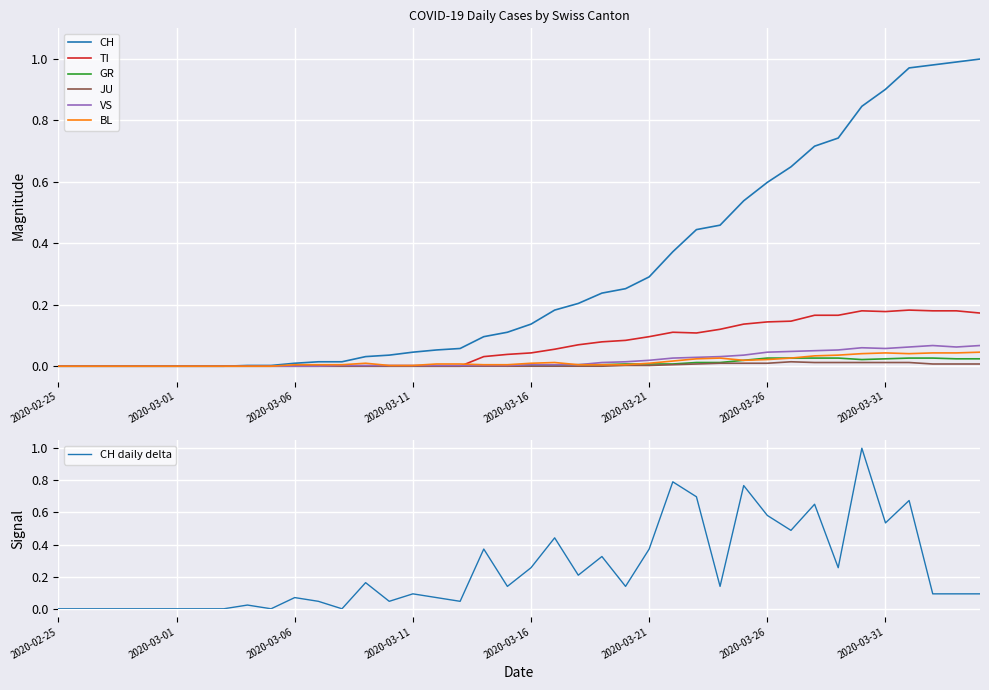

What is the label of the 28th point from the right?

2020-03-08